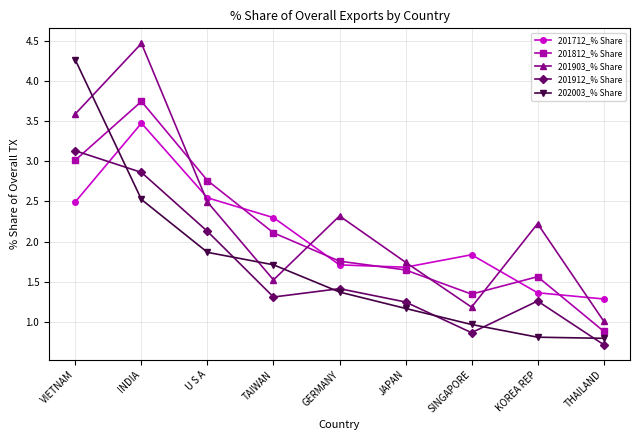

How many series are shown in this chart?

5